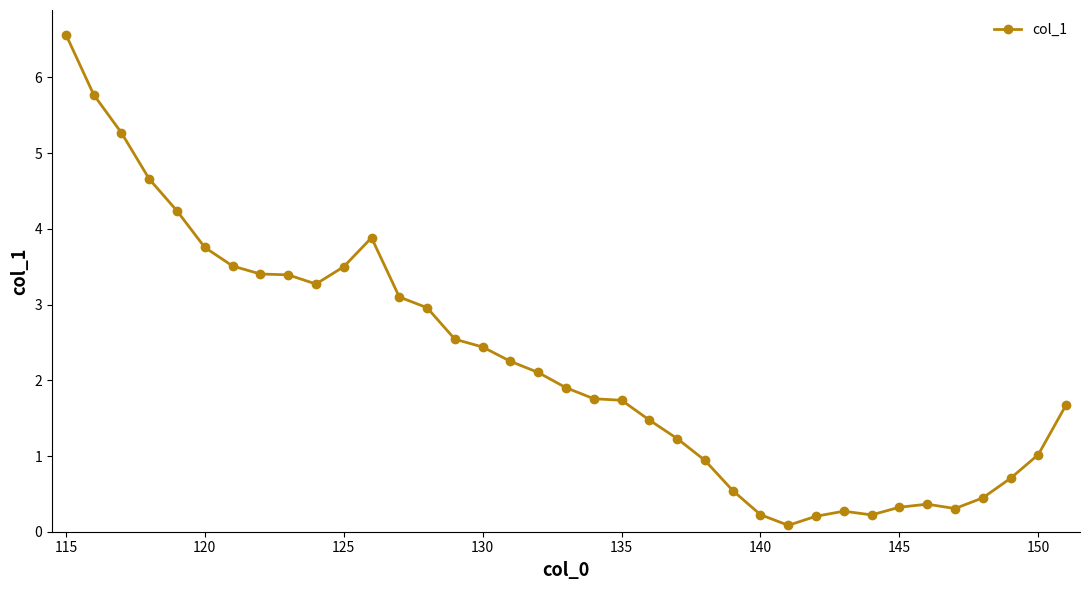

What is the maximum value shown in the chart?

6.6